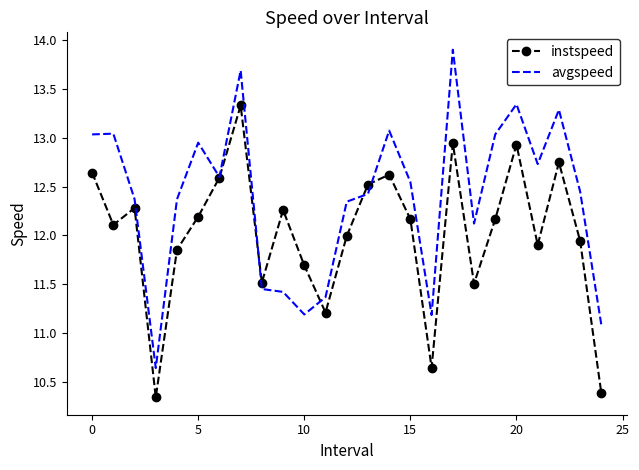

What is the maximum value shown in the chart?

13.9